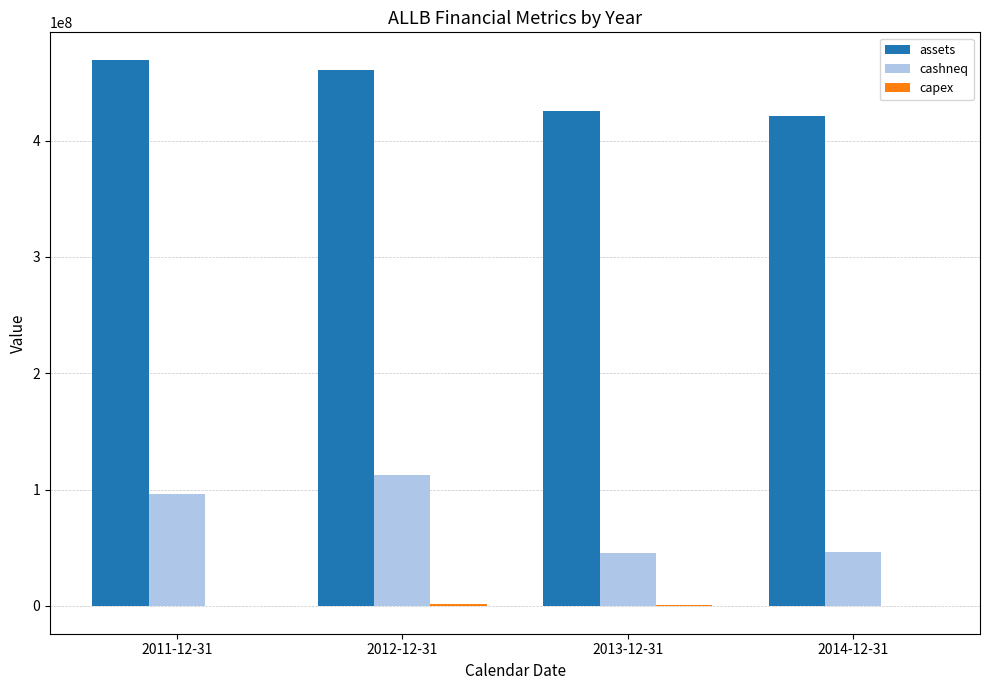

Are the bars horizontal?

No